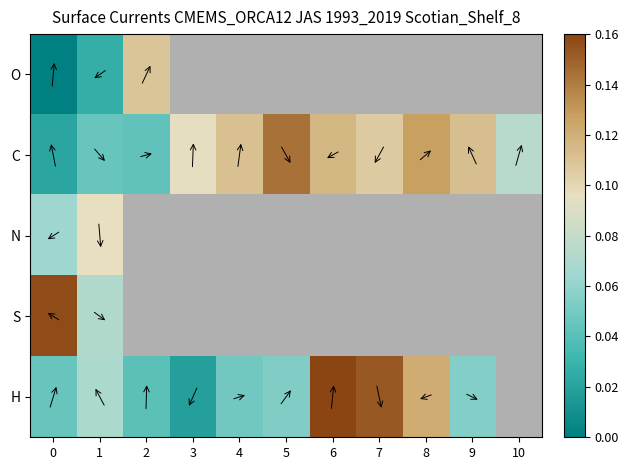

Rank the series by their maximum value, from highest to lowest.

H, S, C, O, N